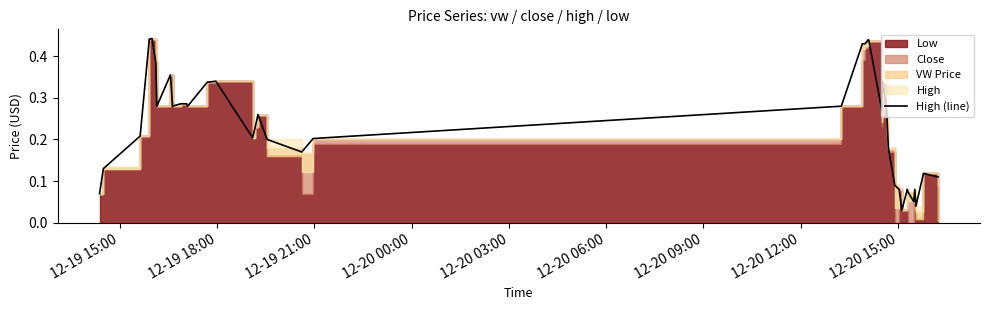

What is the difference between the maximum and minimum values?

0.4